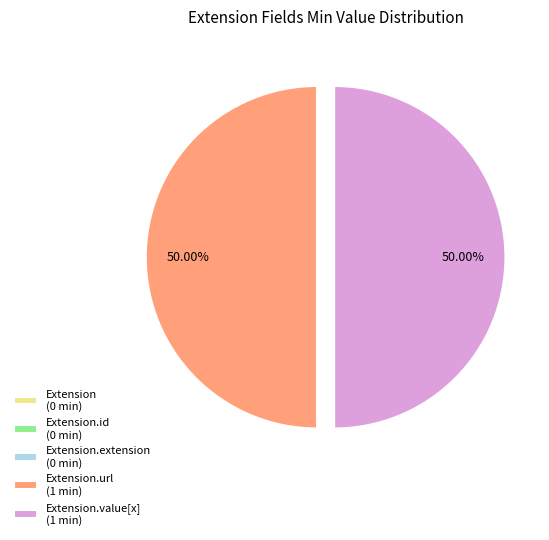

How many slices are in this pie chart?

5